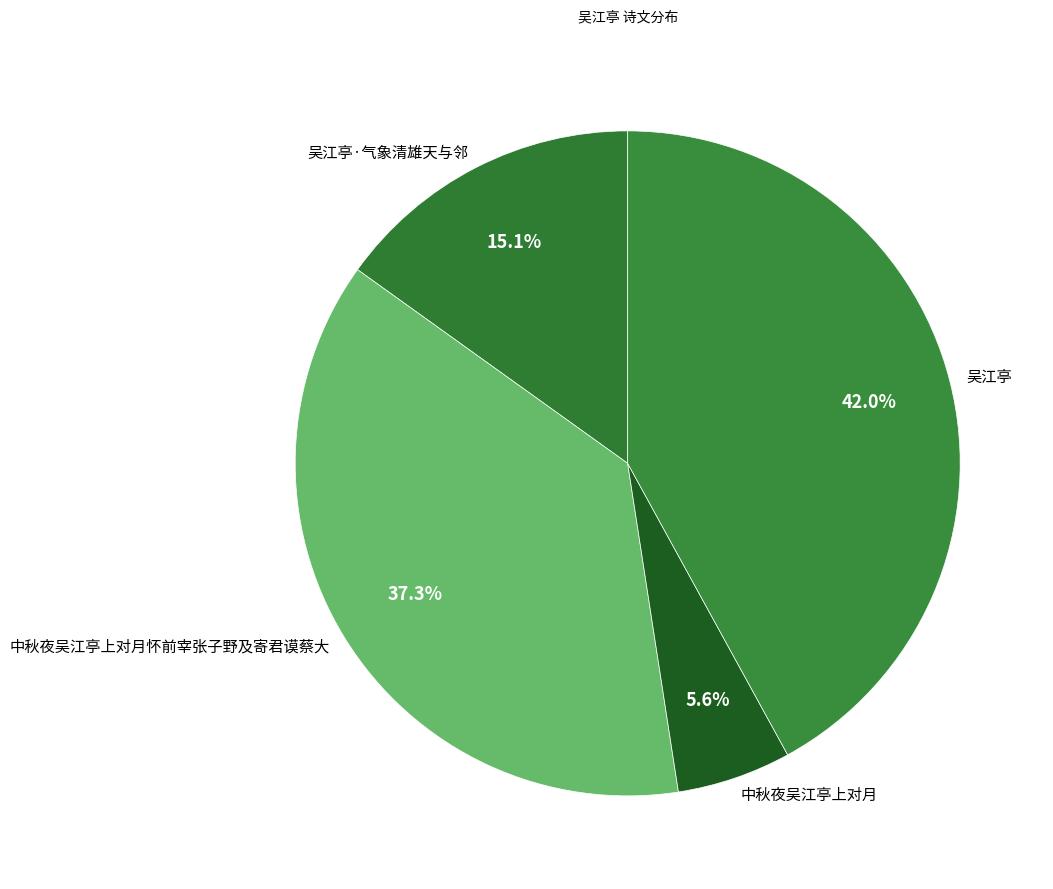

Which category has the biggest portion of the pie?

吴江亭